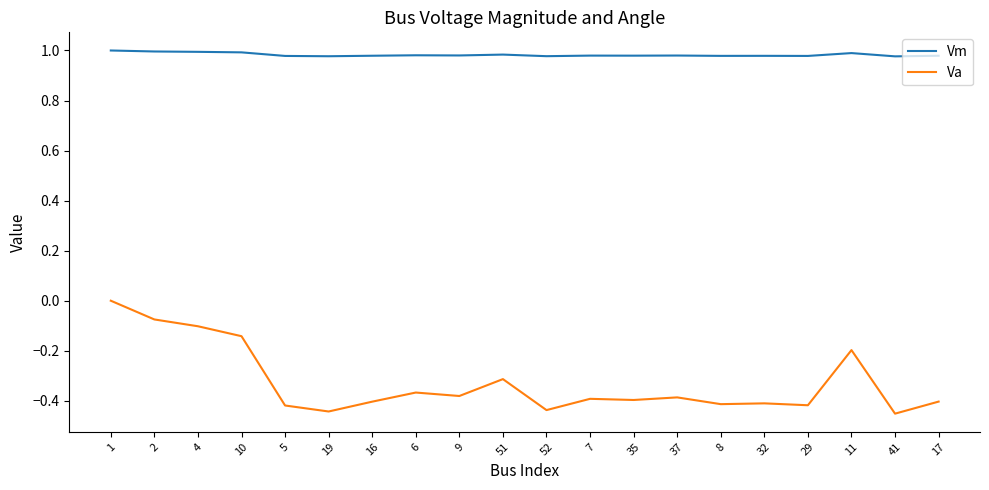

What position from the right is 51?

11